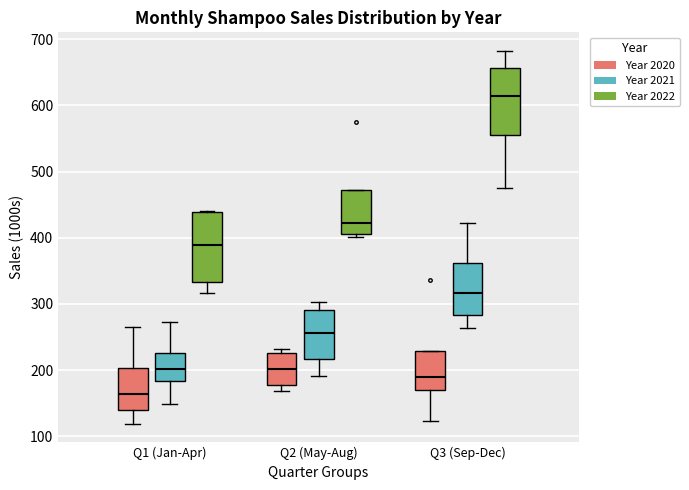

Where does the lower whisker of the box for Q1 (Jan-Apr) (Year 2022) end on the y-axis? The values are not printed on the chart, so give them approximately, as read against the axis.

320